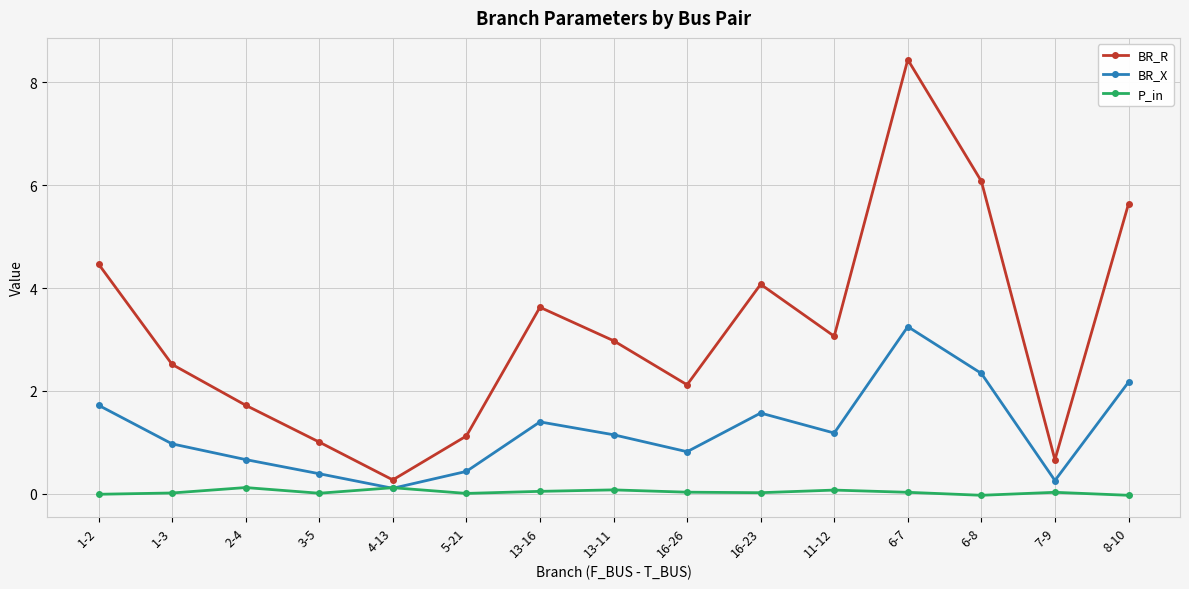

At which category does the chart reach its peak across all series?

6-7